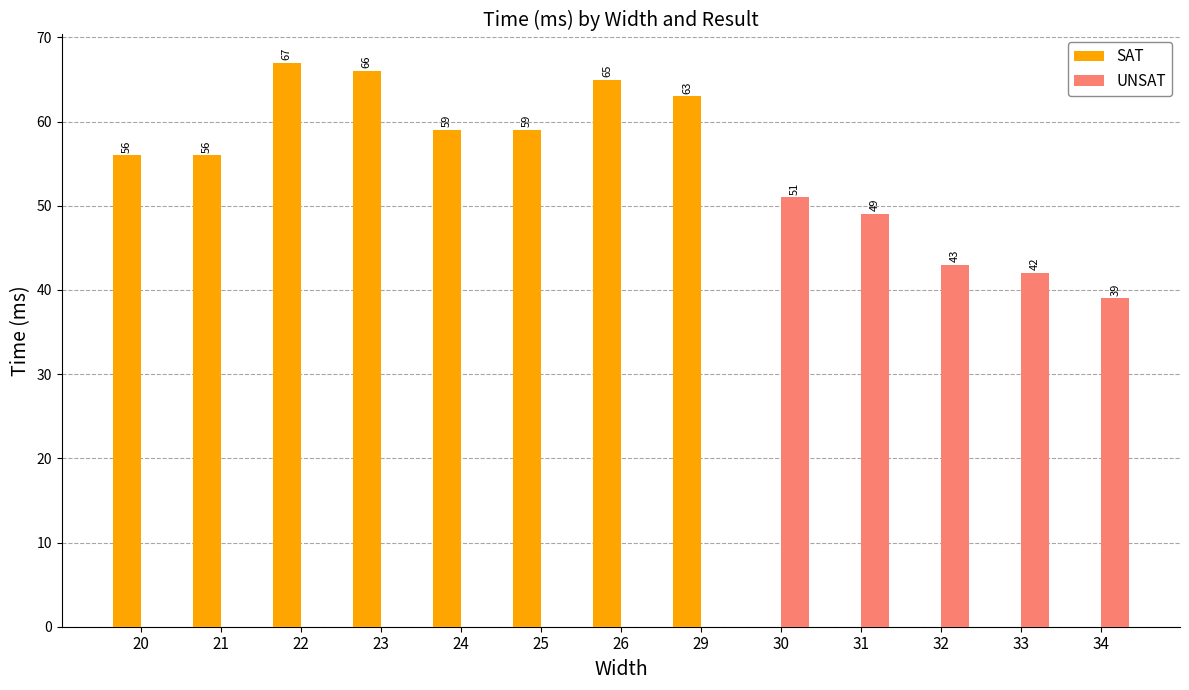

Which series changed the most between 32 and 34?

UNSAT